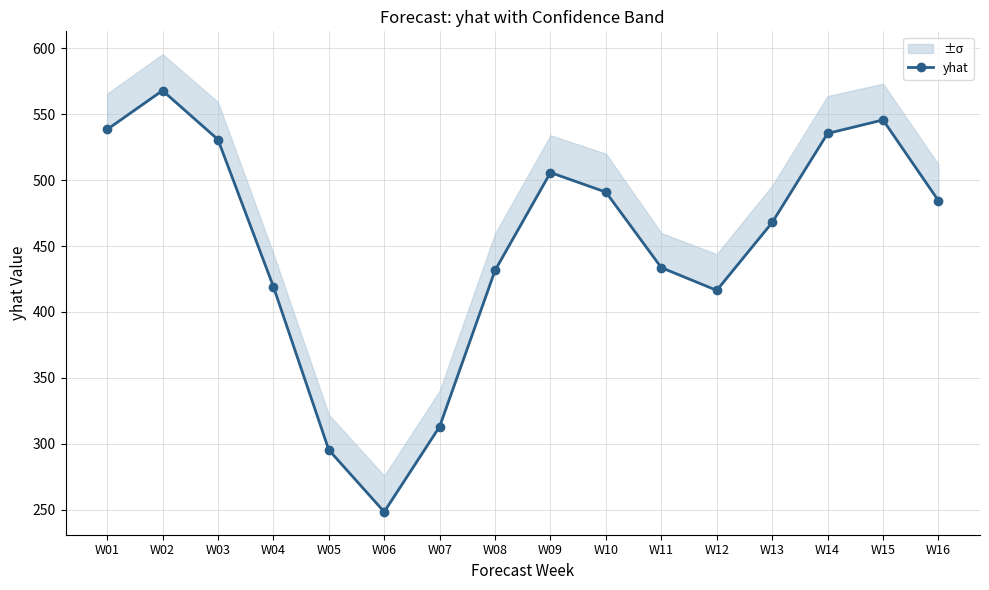

Reading right to left, transcribe all the data shown in this chart.

484.5	545.8	535.5	467.9	416.4	433.6	491.0	505.8	431.5	313.0	248.3	295.3	419.3	530.9	568.0	538.5